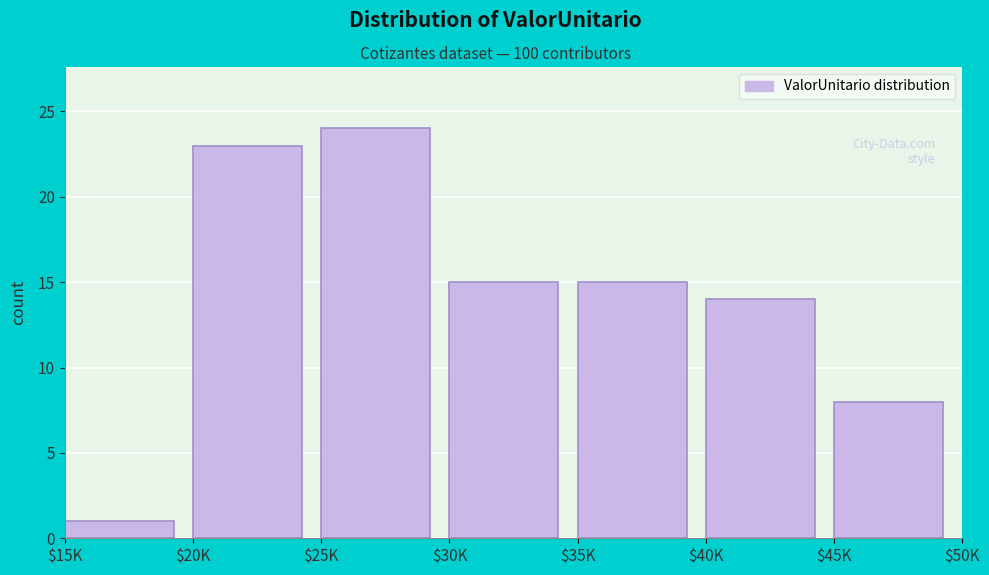

Reading left to right, what are all the values shown in this chart?

1	23	24	15	15	14	8